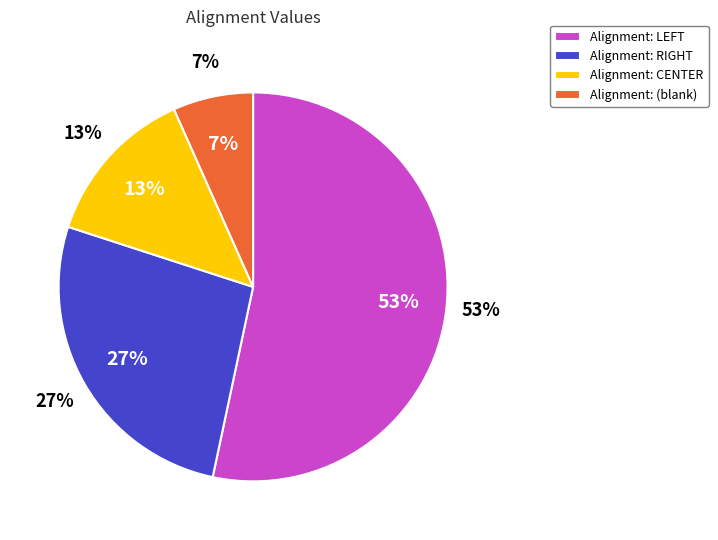

To the nearest percent, what is the average slice percentage?

25%